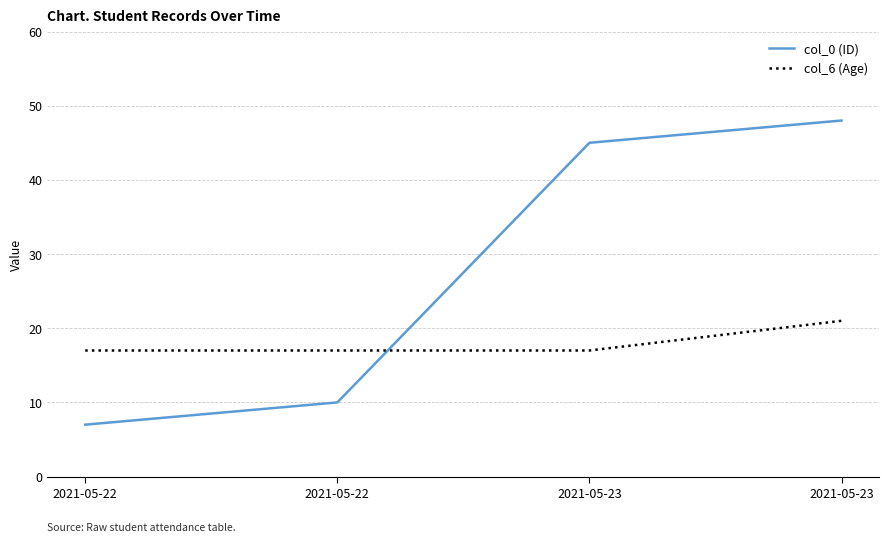

At which label is col_0 (ID) closest to 27?

2021-05-22